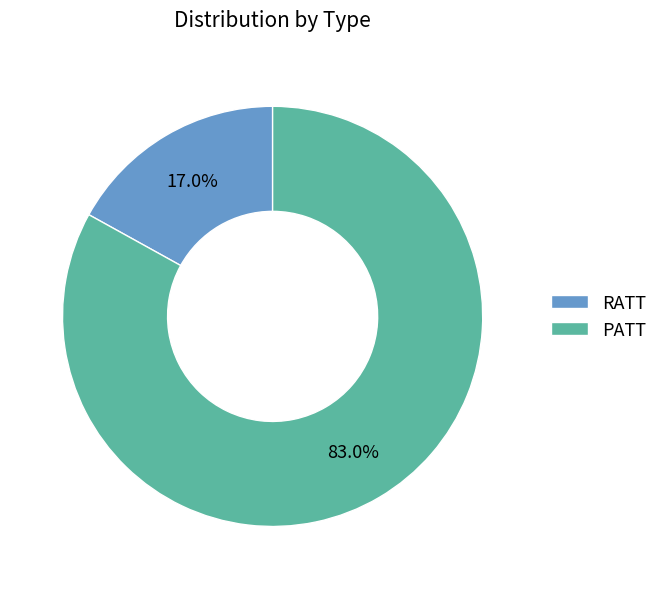

Rank the categories by value from lowest to highest.

RATT, PATT